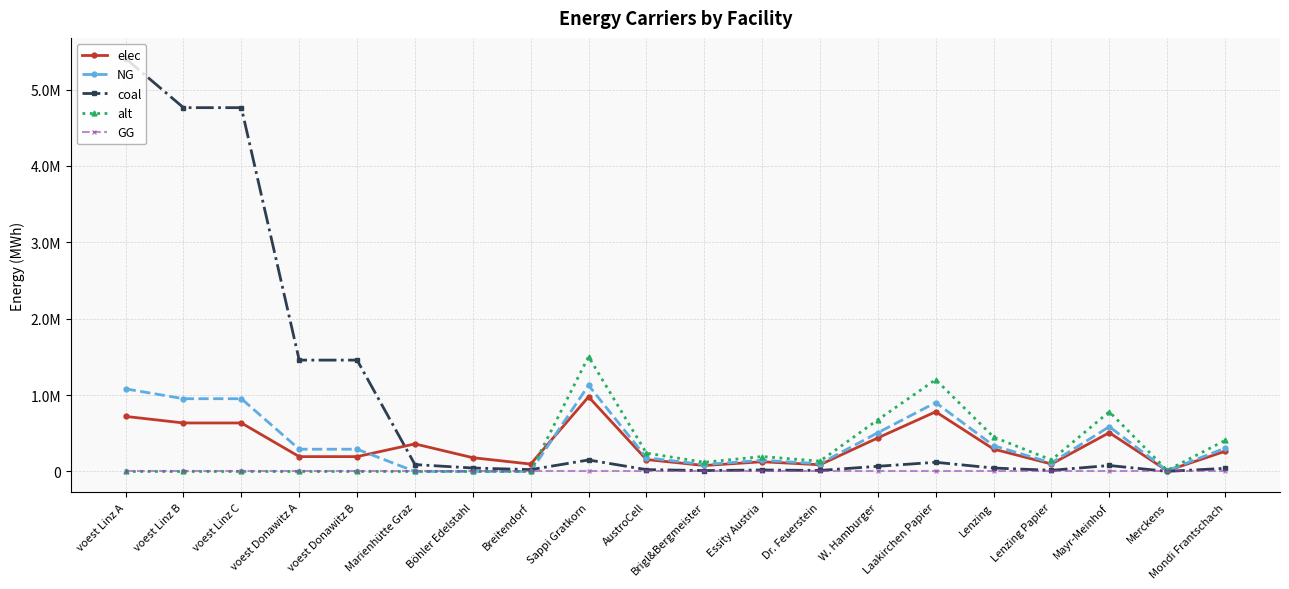

Which category has the highest value in the GG series?

voest Linz A